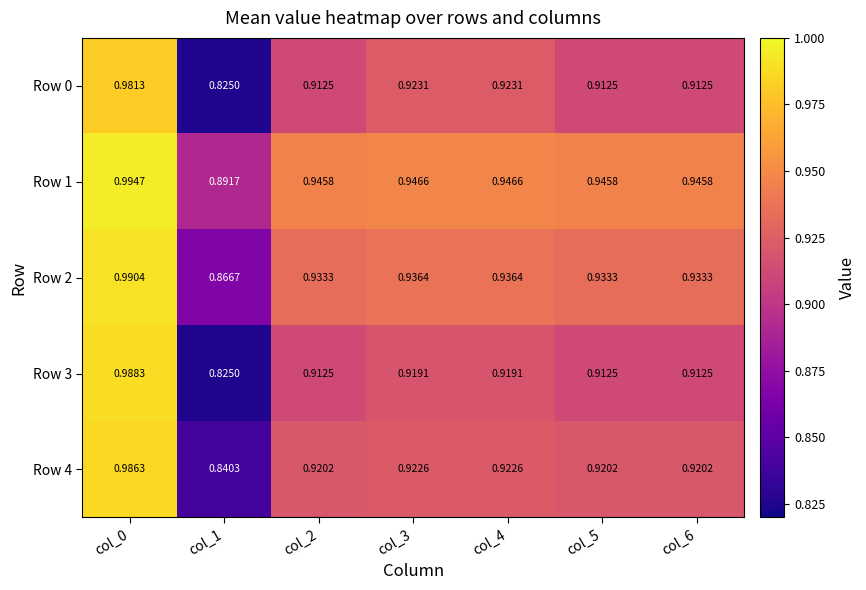

Reading right to left, what are all the values shown in this chart?

Row 0: col_6=0.9	col_5=0.9	col_4=0.9	col_3=0.9	col_2=0.9	col_1=0.8	col_0=1.0
Row 1: col_6=0.9	col_5=0.9	col_4=0.9	col_3=0.9	col_2=0.9	col_1=0.9	col_0=1.0
Row 2: col_6=0.9	col_5=0.9	col_4=0.9	col_3=0.9	col_2=0.9	col_1=0.9	col_0=1.0
Row 3: col_6=0.9	col_5=0.9	col_4=0.9	col_3=0.9	col_2=0.9	col_1=0.8	col_0=1.0
Row 4: col_6=0.9	col_5=0.9	col_4=0.9	col_3=0.9	col_2=0.9	col_1=0.8	col_0=1.0